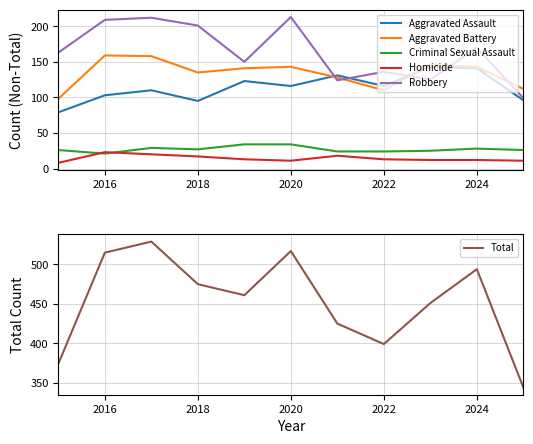

The value of Homicide at 2016 is 38. True or false?

False